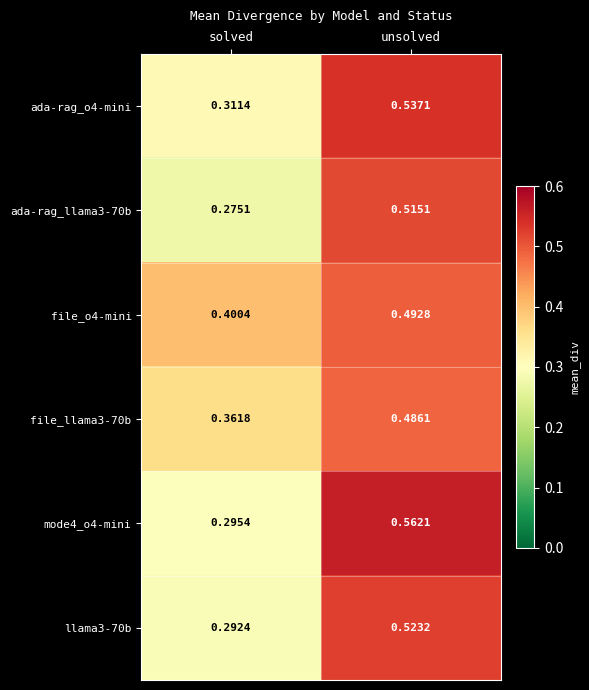

Where is llama3-70b nearest to the value 0?

solved